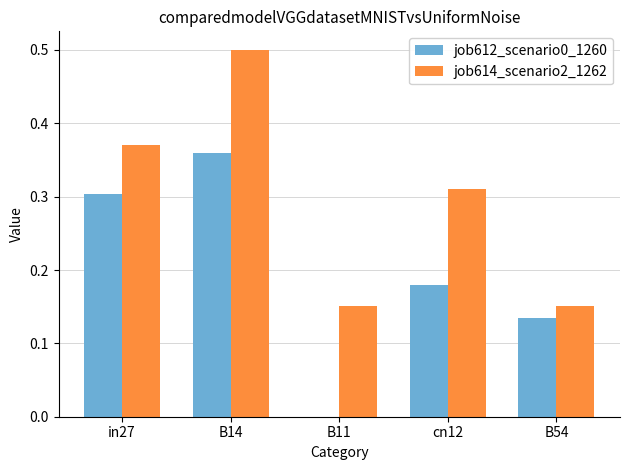

Which series has the largest total across all categories?

job614_scenario2_1262